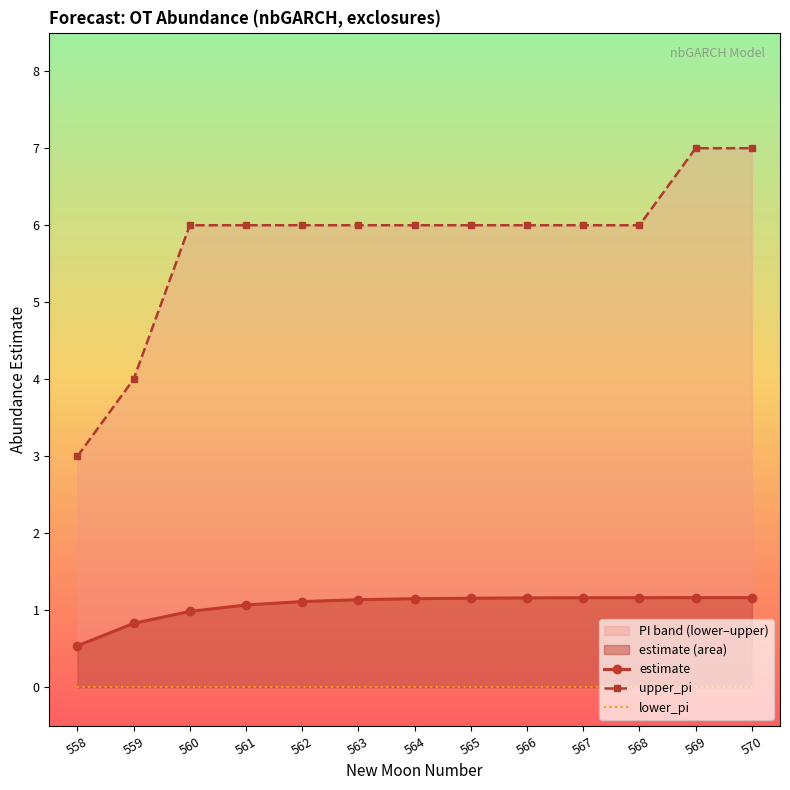

What is the value of the estimate point at the 12th from the left?

1.2